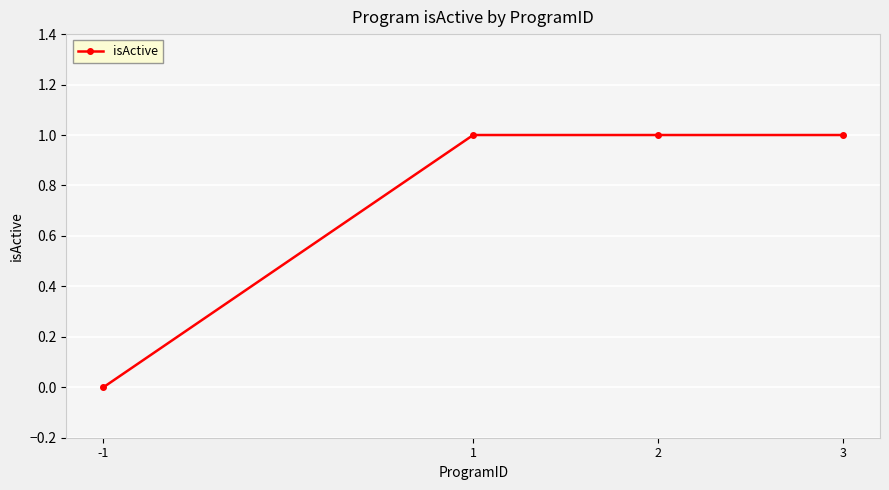

The value at -1 is 0. True or false?

True